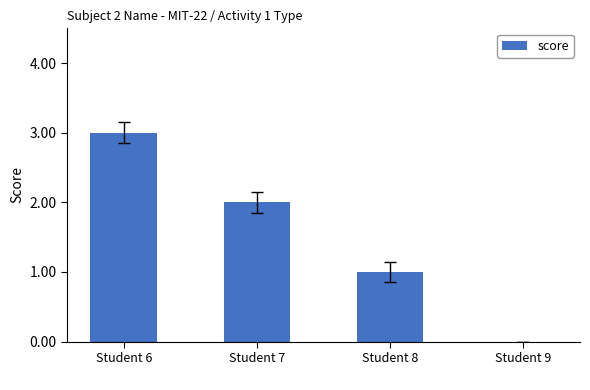

How many distinct data groups are displayed?

1